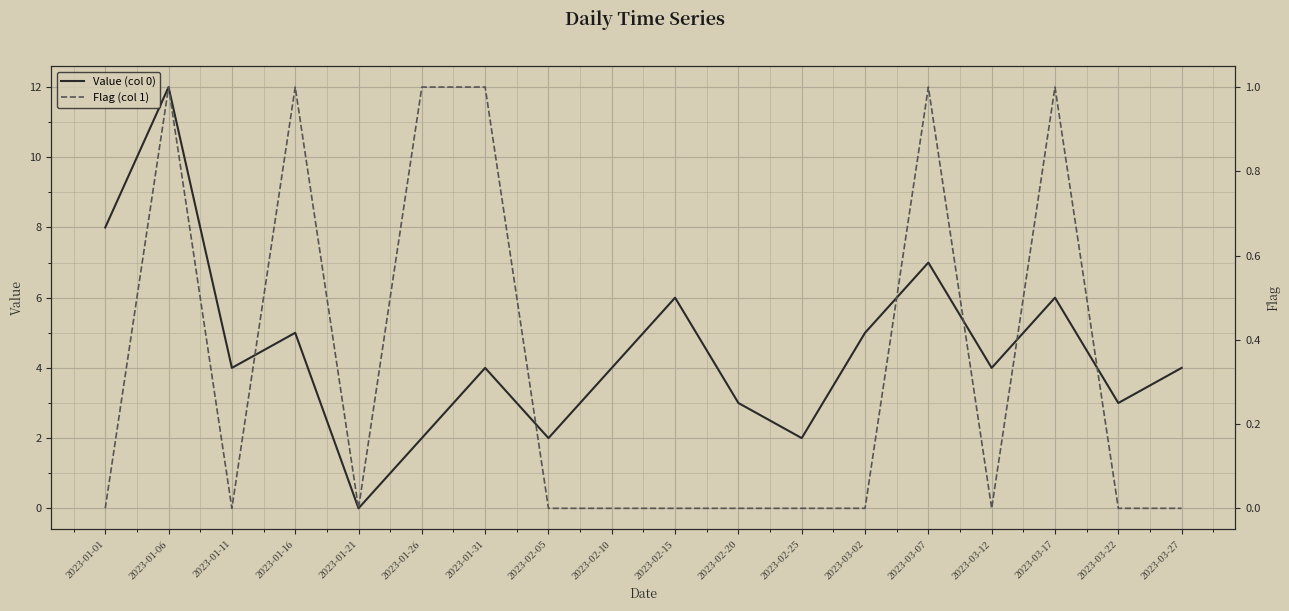

True or false: Flag (col 1) and Value (col 0) cross at least once.

False